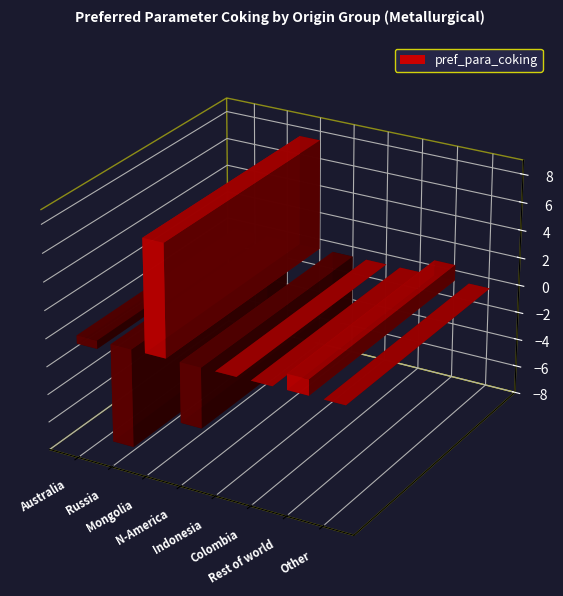

What is the minimum value shown in the chart?

-7.0